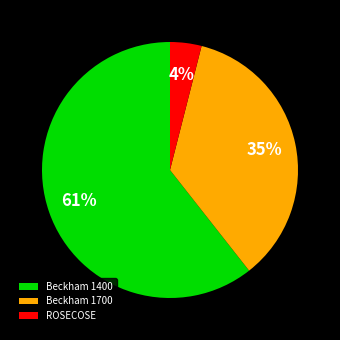

To the nearest percent, what is the difference between the largest and smallest slice percentages?

57%